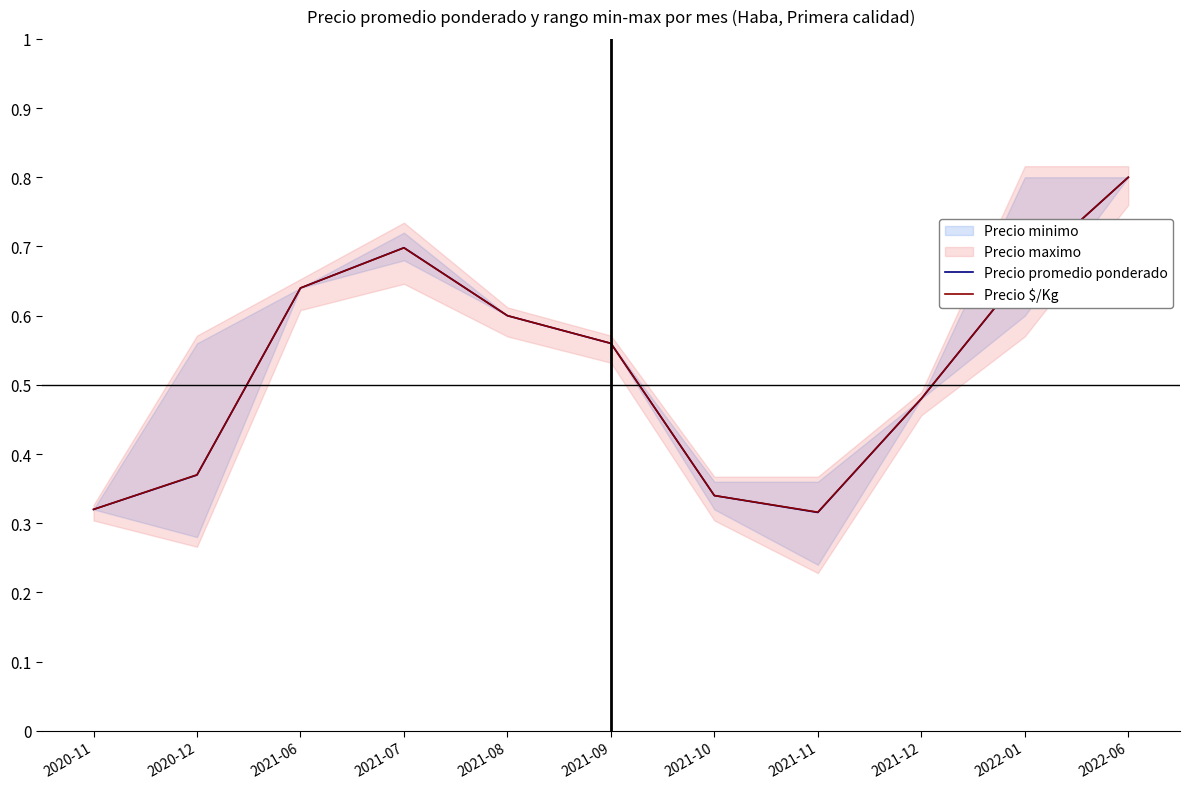

Is it true that Precio $/Kg equals 0.3 at 2021-06?

False